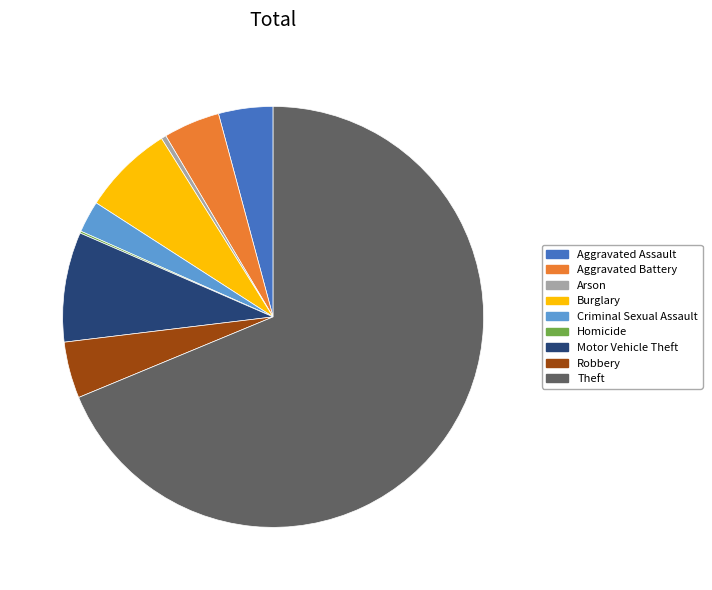

Does Robbery account for over 50% of the chart?

No